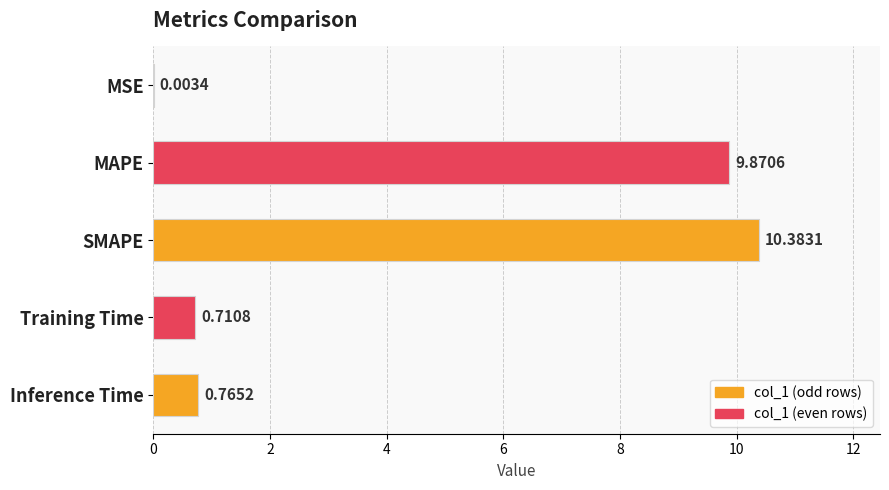

At which category does the chart reach its peak across all series?

SMAPE